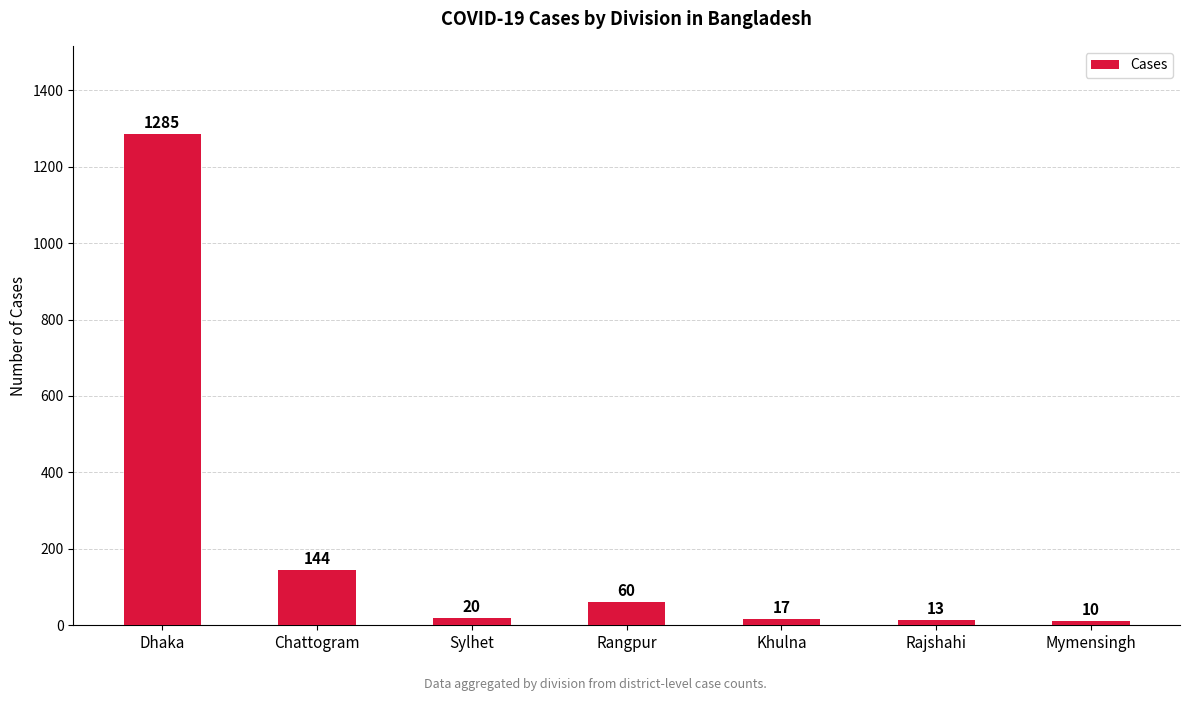

What is the change in value from Sylhet to Rangpur?

+40